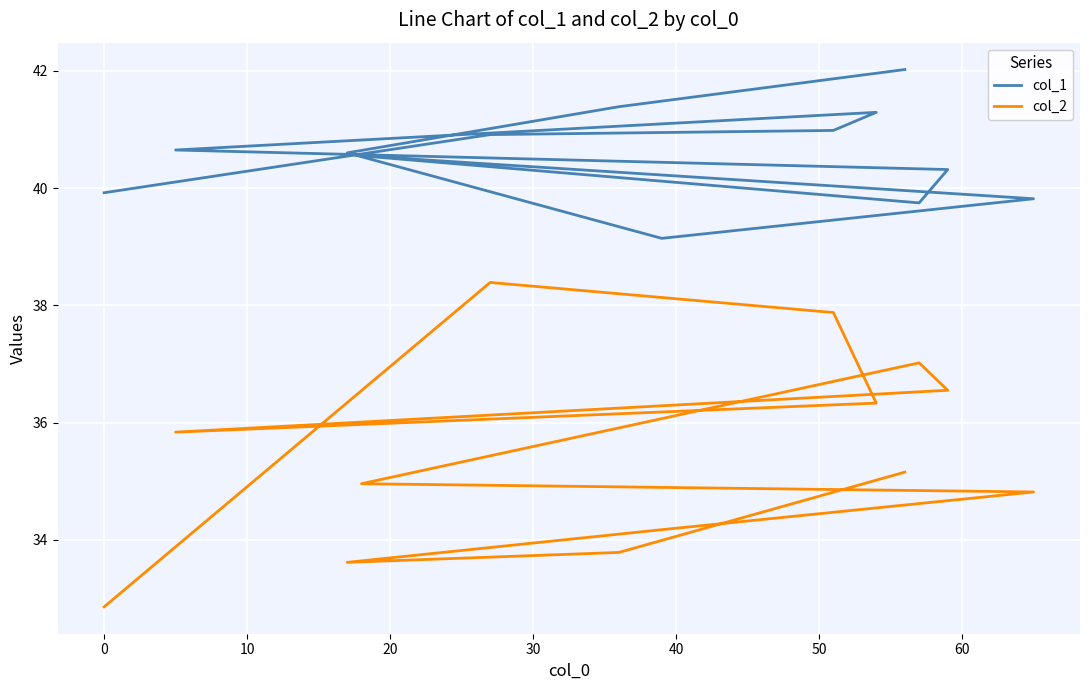

What are all the series names shown in the legend?

col_1, col_2